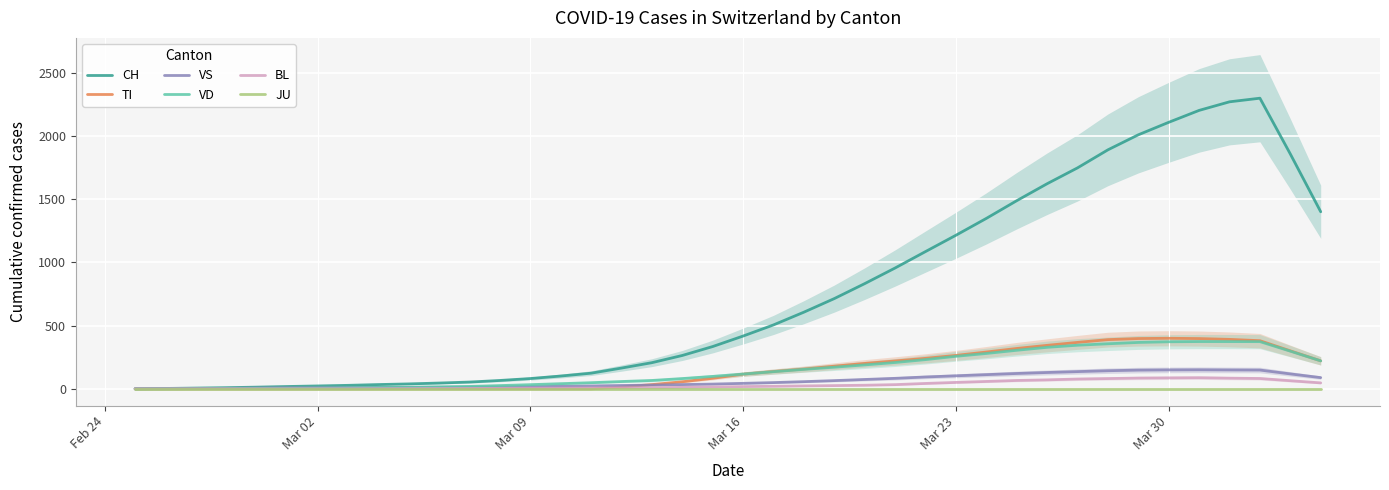

How many data points in TI are above 116?

20